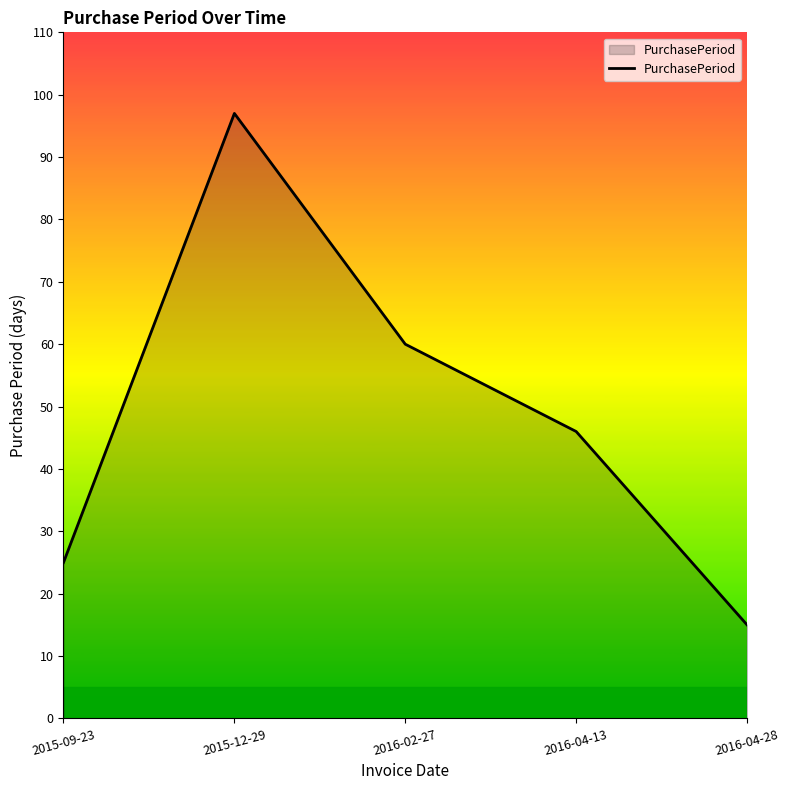

Which has a higher value, 2015-09-23 or 2016-04-28?

2015-09-23